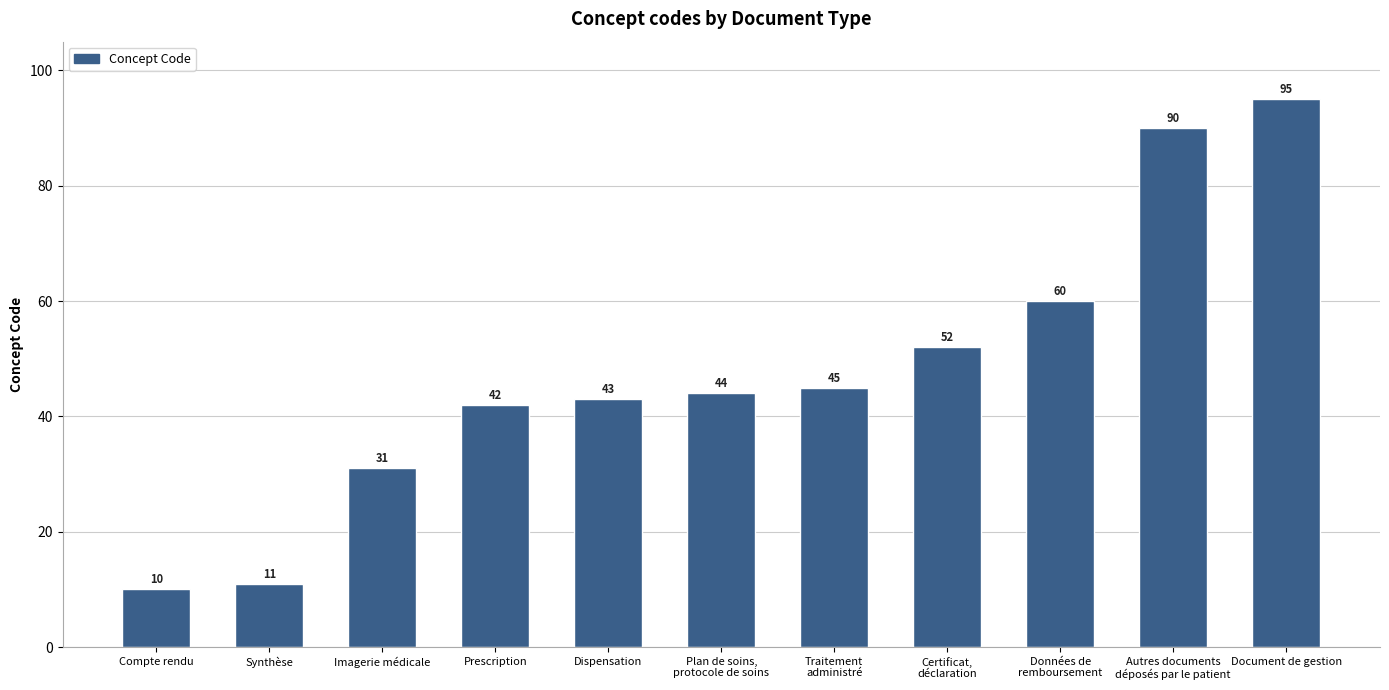

Reading left to right, list all the values displayed in this chart.

Compte rendu=10	Synthèse=11	Imagerie médicale=31	Prescription=42	Dispensation=43	Plan de soins,
protocole de soins=44	Traitement
administré=45	Certificat,
déclaration=52	Données de
remboursement=60	Autres documents
déposés par le patient=90	Document de gestion=95